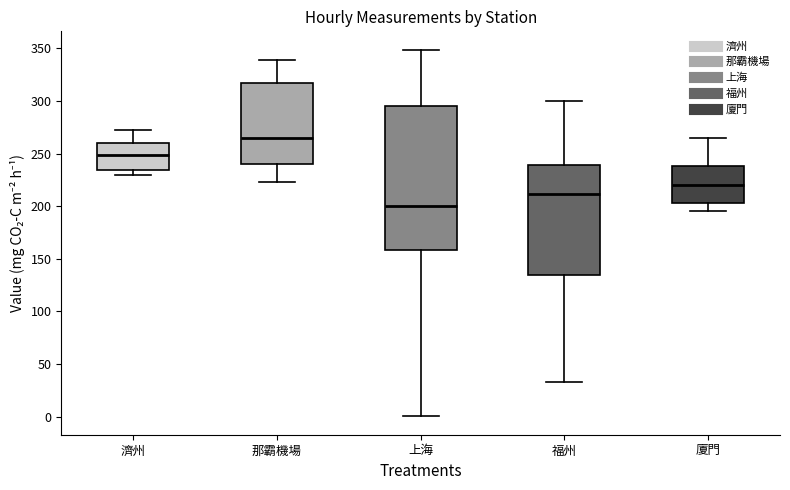

Which box has the highest median line?

那霸機場